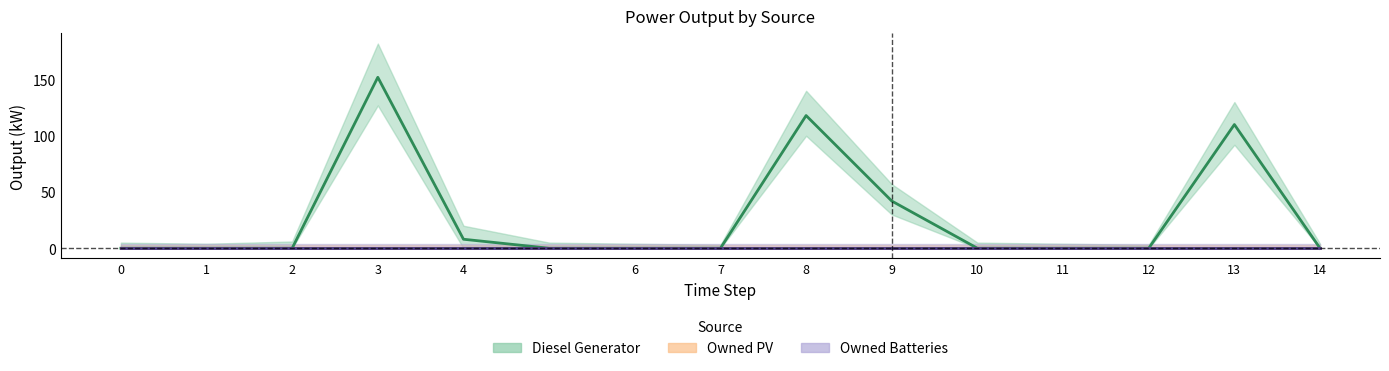

At how many categories does at least one series exceed 9?

4